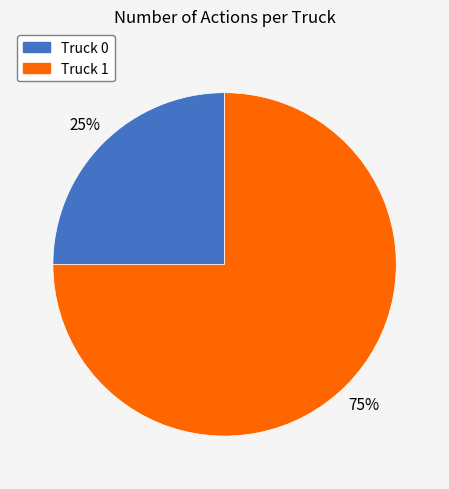

What is the ratio of the value at Truck 1 to the value at Truck 0?

3.0